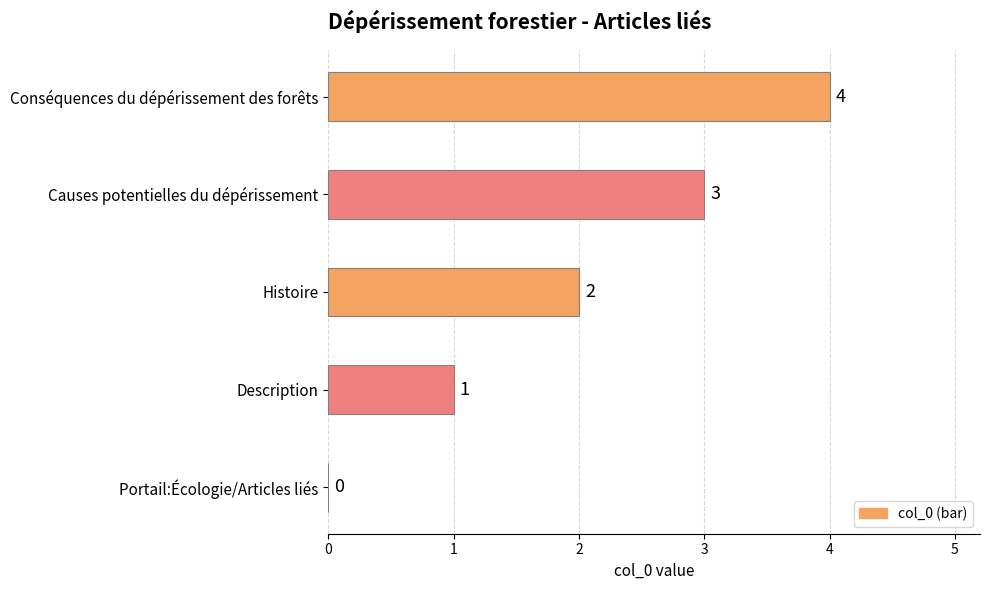

Which category has the highest value across all series?

Conséquences du dépérissement des forêts